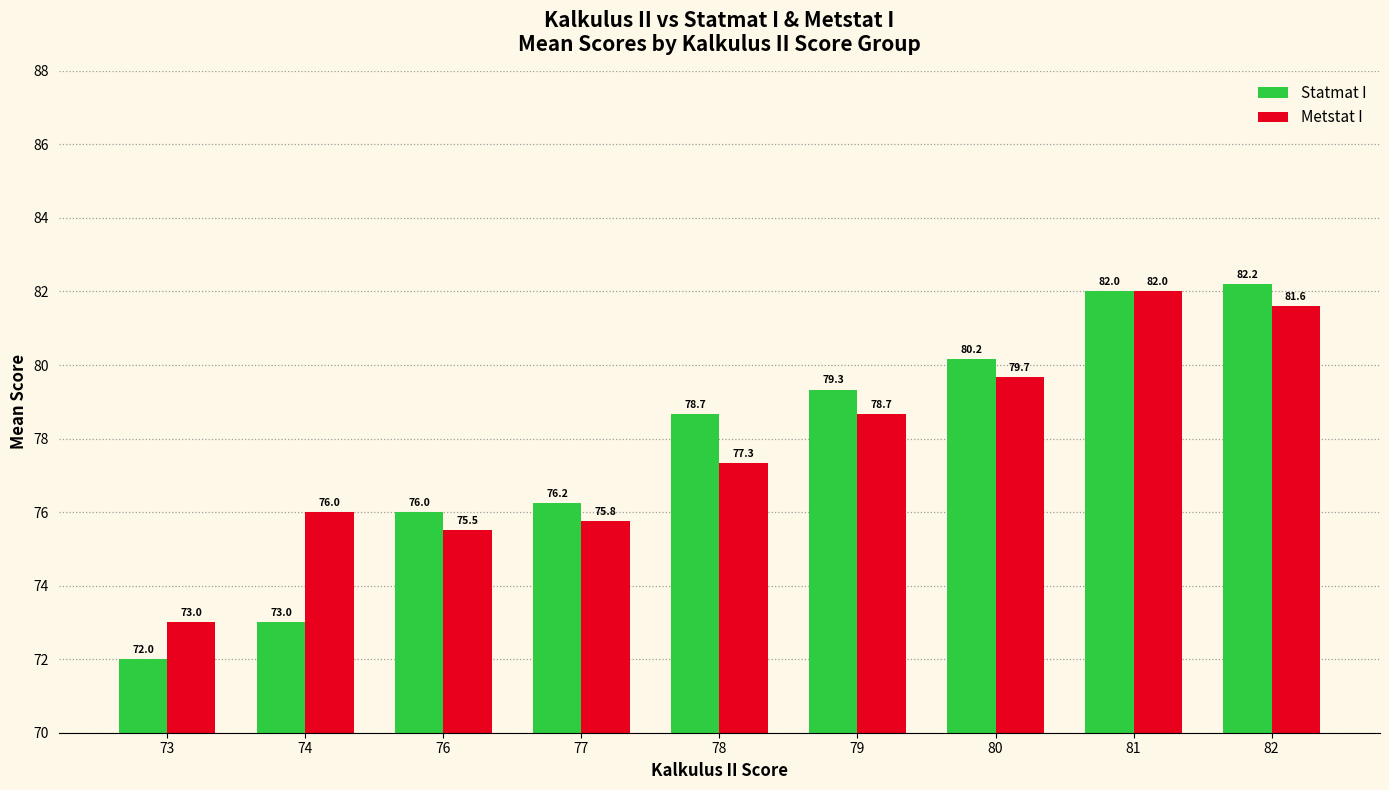

How many data points in Metstat I are above 77?

5